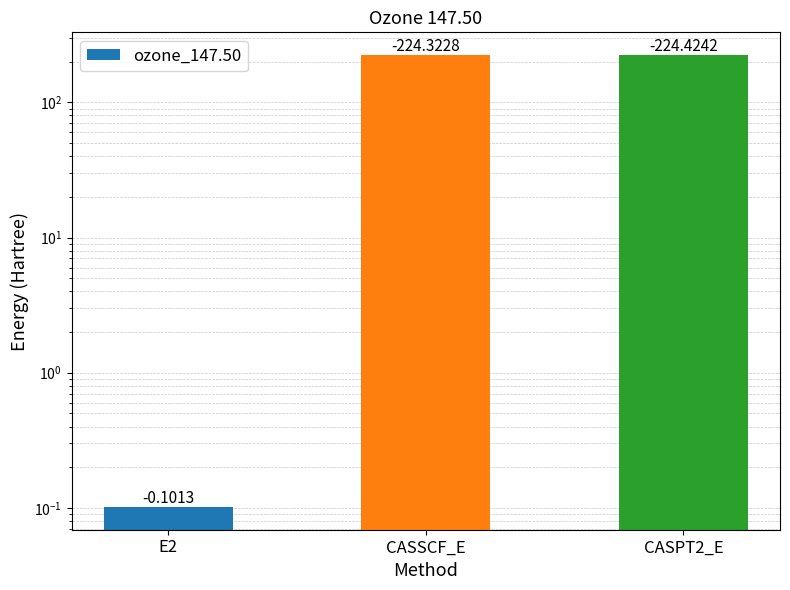

What is the label of the 1st bar from the left?

E2